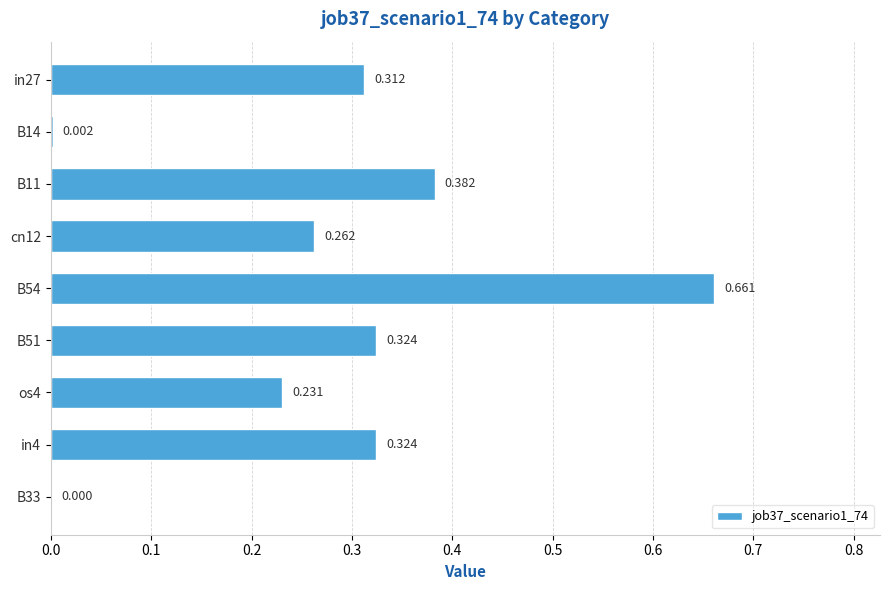

Count the number of values greater than 0.

8